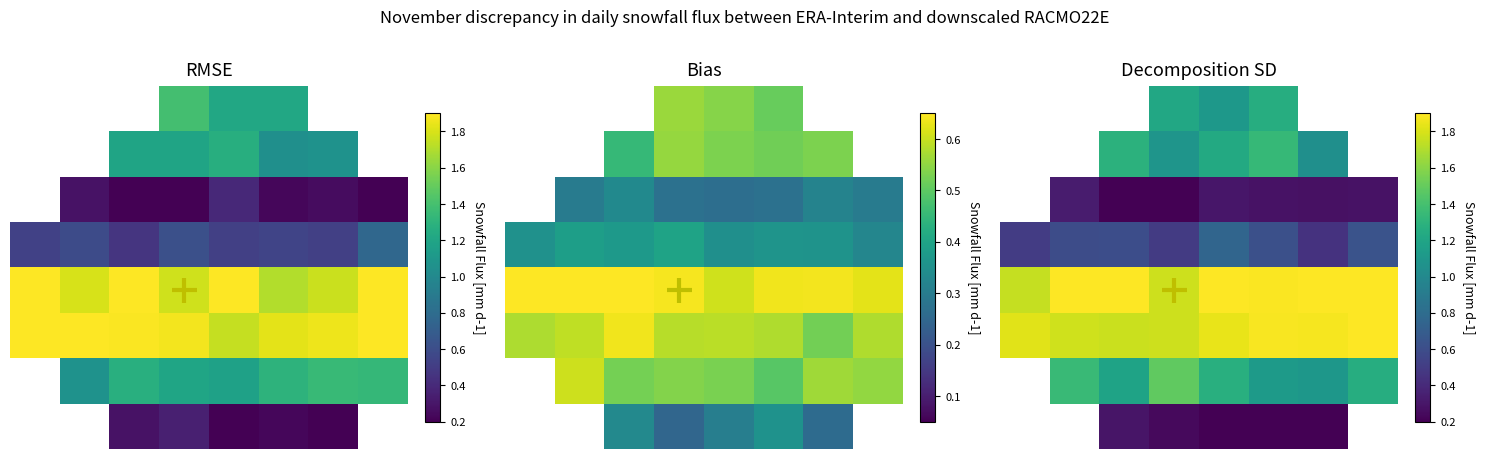

At which category is the sum across all series the highest?

7